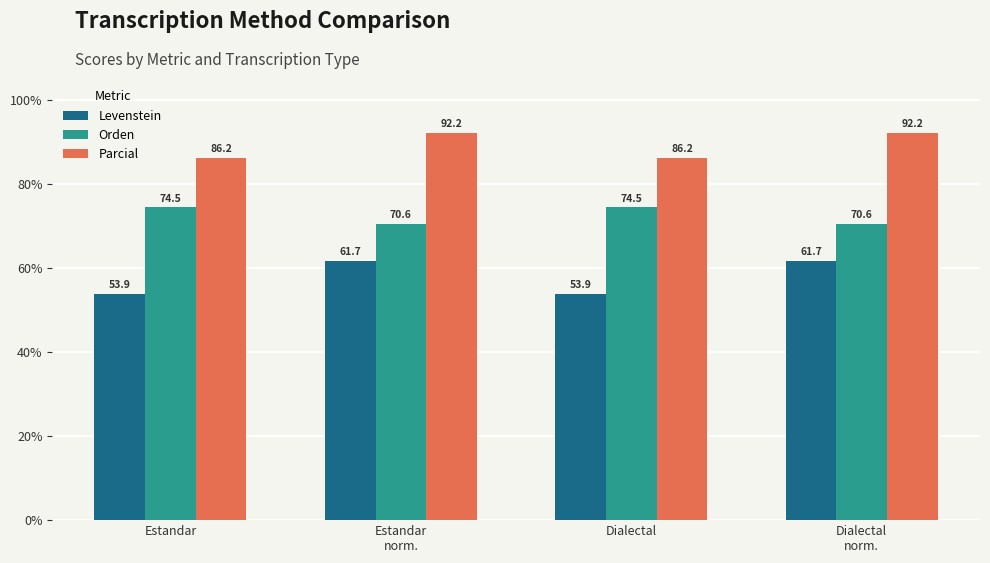

What is the maximum value for Parcial?

92.2